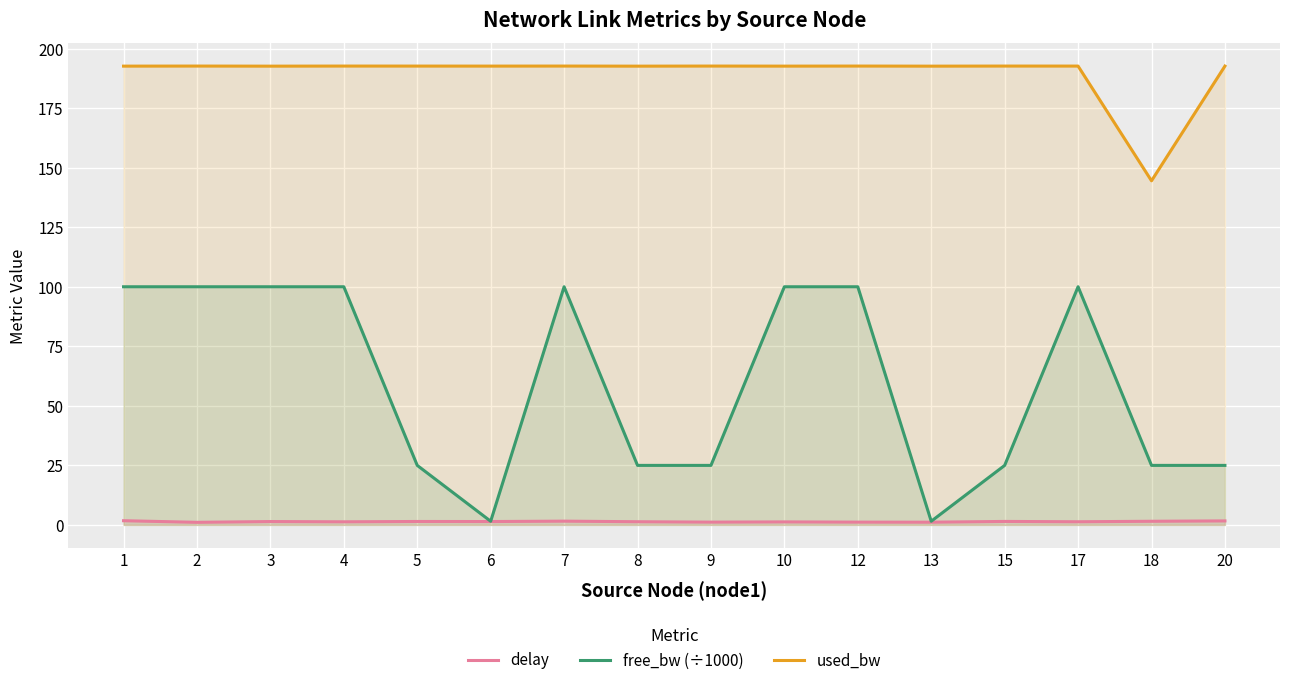

At how many categories does at least one series exceed 26?

16